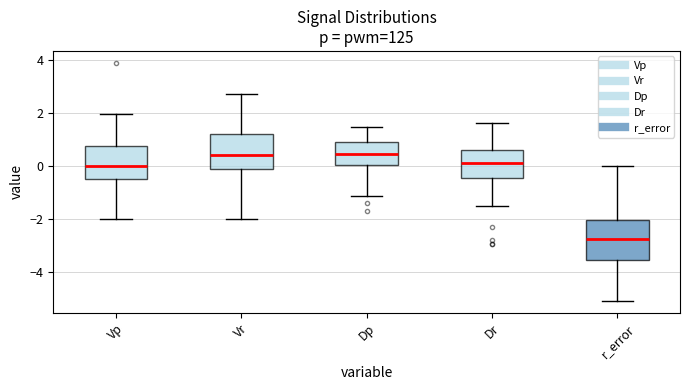

Comparing the boxes themselves (not the whiskers), which one is the tallest?

r_error